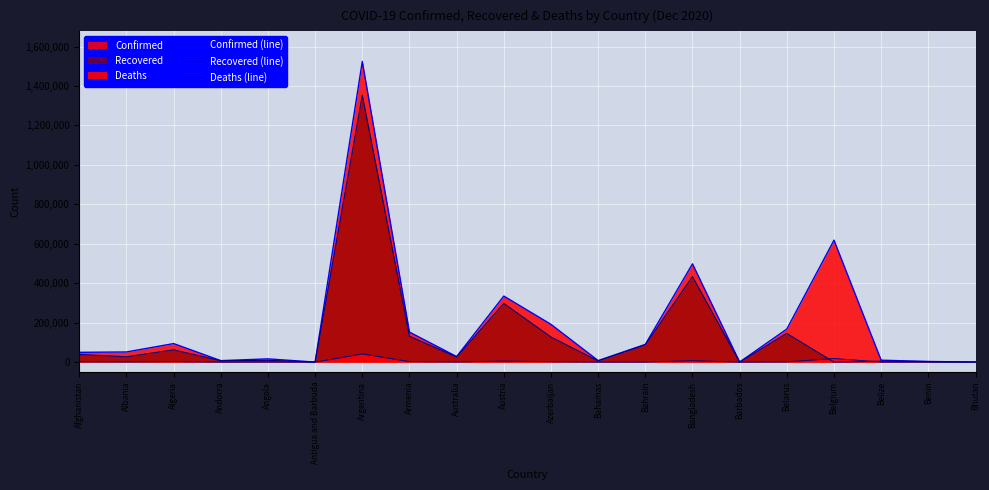

Which has a higher value, Belarus or Afghanistan?

Belarus